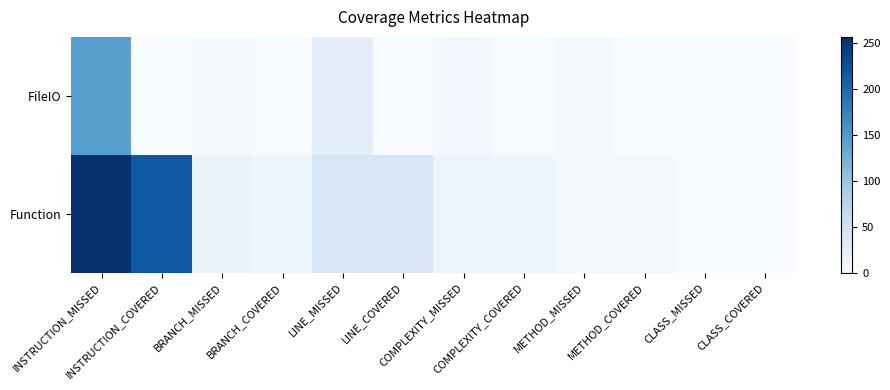

Reading left to right, extract all data points from this chart.

FileIO: INSTRUCTION_MISSED=143	INSTRUCTION_COVERED=0	BRANCH_MISSED=4	BRANCH_COVERED=0	LINE_MISSED=27	LINE_COVERED=0	COMPLEXITY_MISSED=8	COMPLEXITY_COVERED=0	METHOD_MISSED=6	METHOD_COVERED=0	CLASS_MISSED=0	CLASS_COVERED=0
Function: INSTRUCTION_MISSED=257	INSTRUCTION_COVERED=216	BRANCH_MISSED=17	BRANCH_COVERED=11	LINE_MISSED=41	LINE_COVERED=42	COMPLEXITY_MISSED=14	COMPLEXITY_COVERED=11	METHOD_MISSED=5	METHOD_COVERED=6	CLASS_MISSED=0	CLASS_COVERED=0